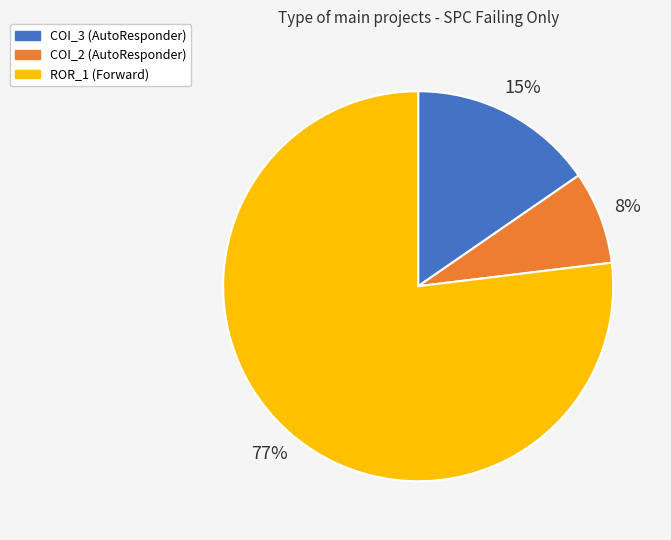

Does any single category account for the majority?

Yes